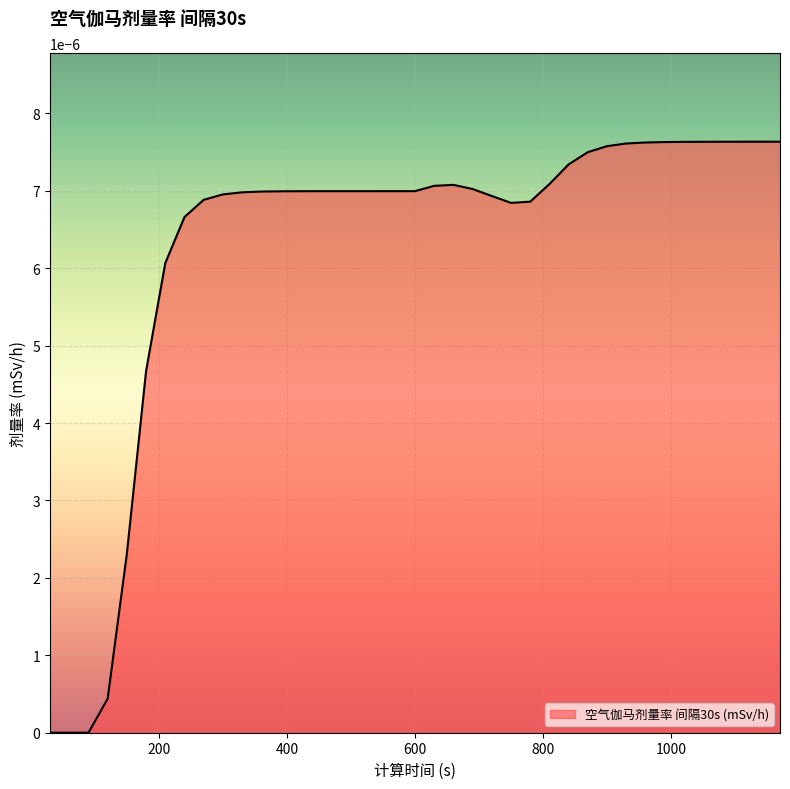

How many points are higher than both their immediate neighbors (excluding endpoints)?

1